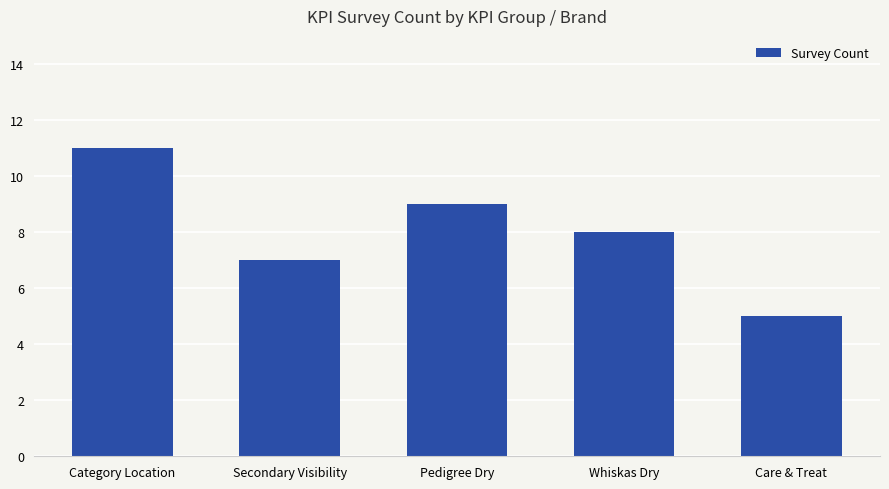

At which label does the data first exceed 8?

Category Location